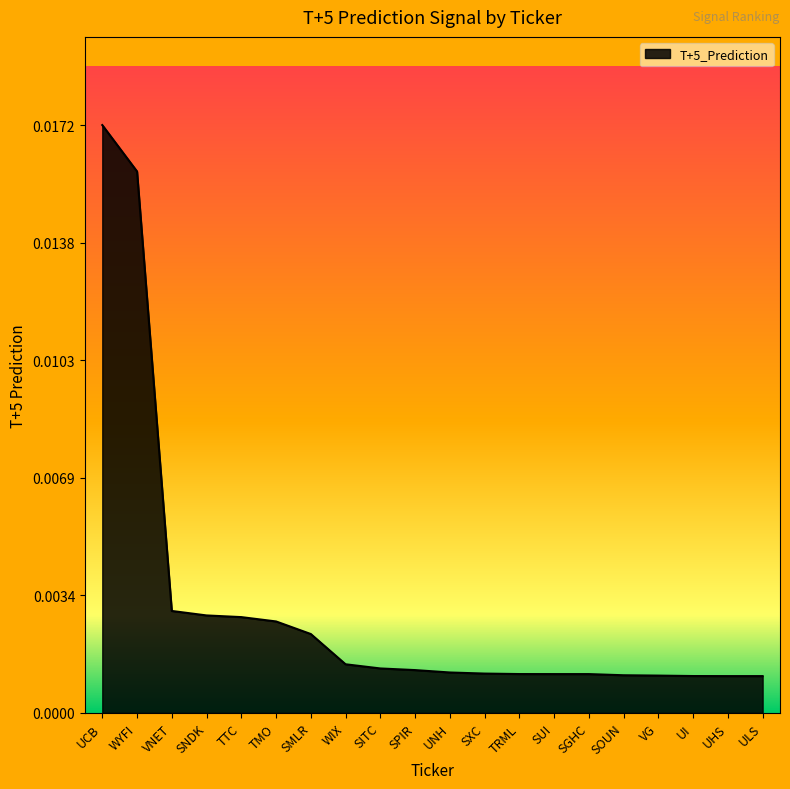

Which label corresponds to the largest value in the chart?

UCB